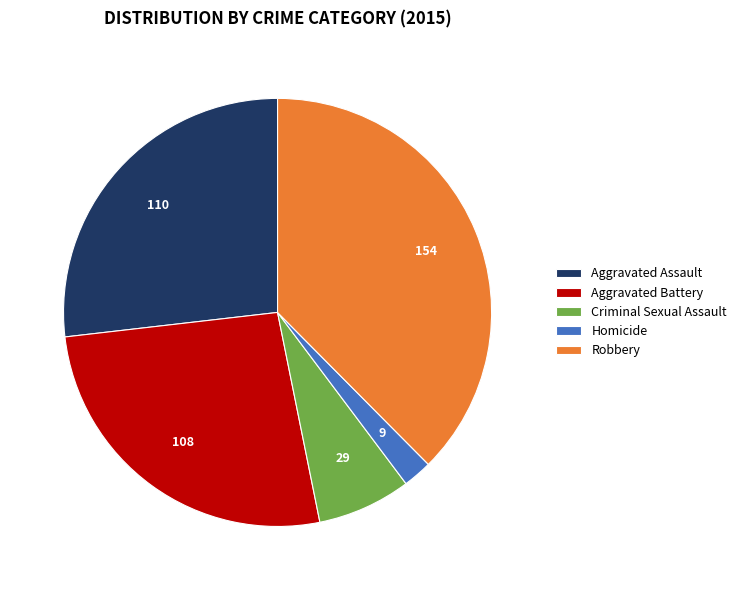

The Aggravated Assault slice represents 27% of the pie. True or false?

True